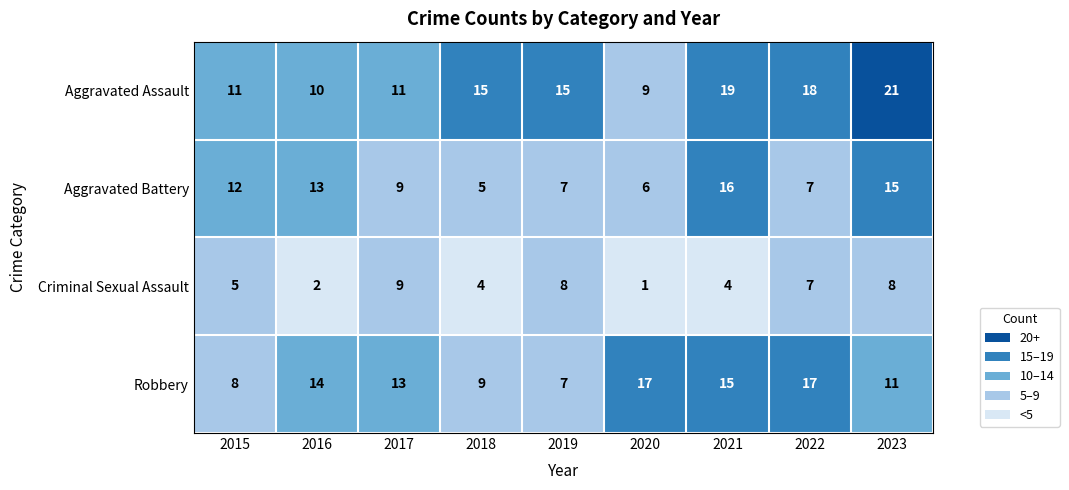

Which category has the lowest value in the Aggravated Battery series?

2018